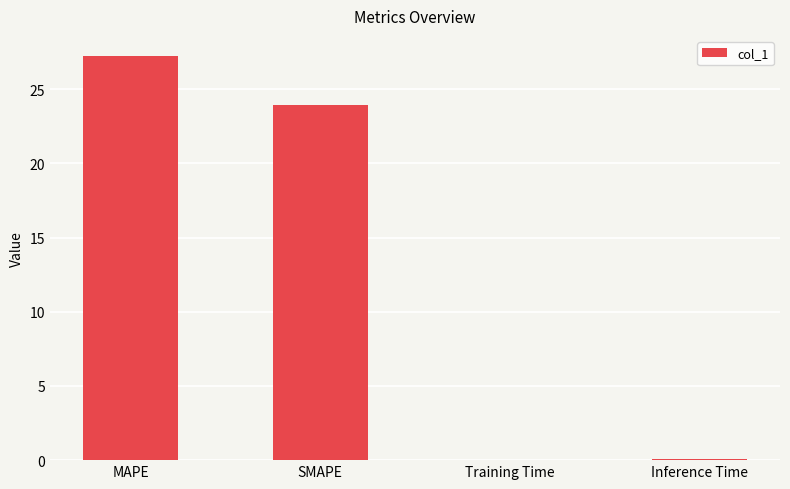

What is the greatest value displayed?

27.2